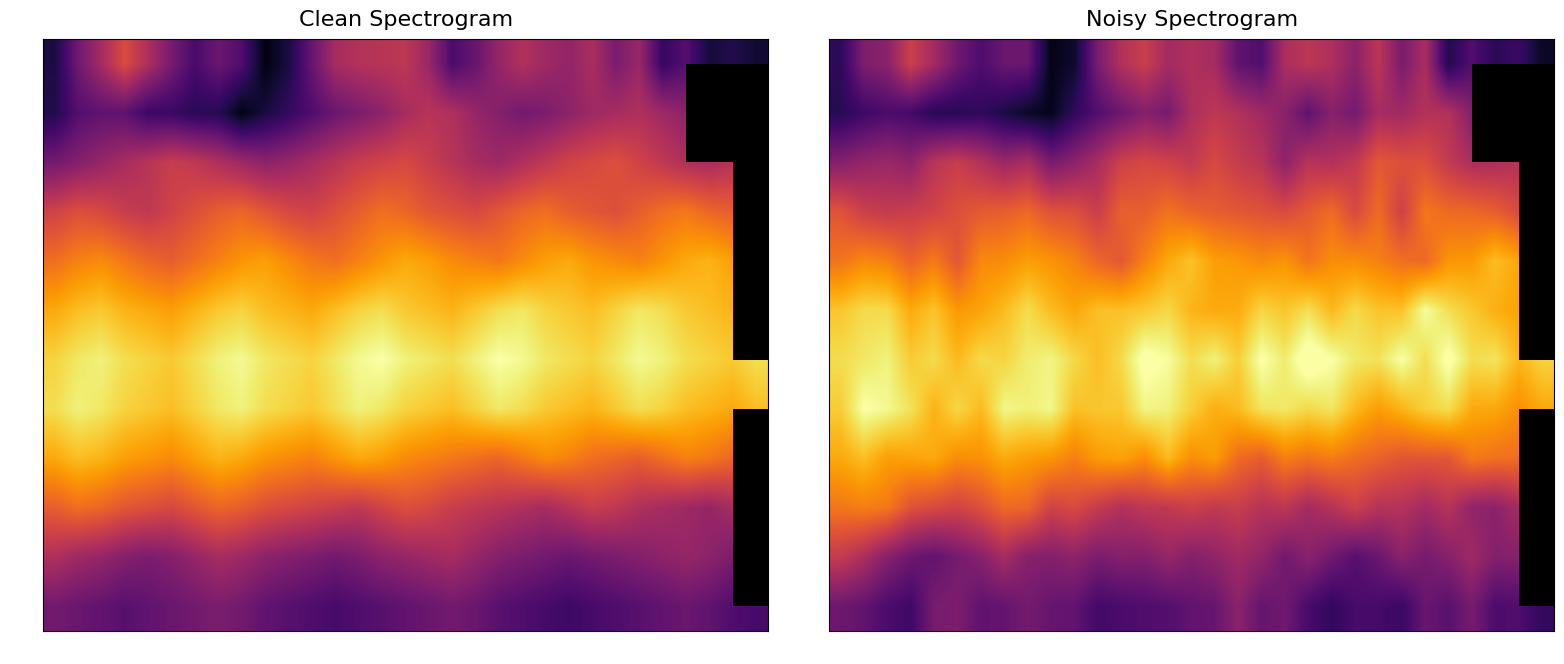

Is it true that row_11 equals -1.5 at 16?

False